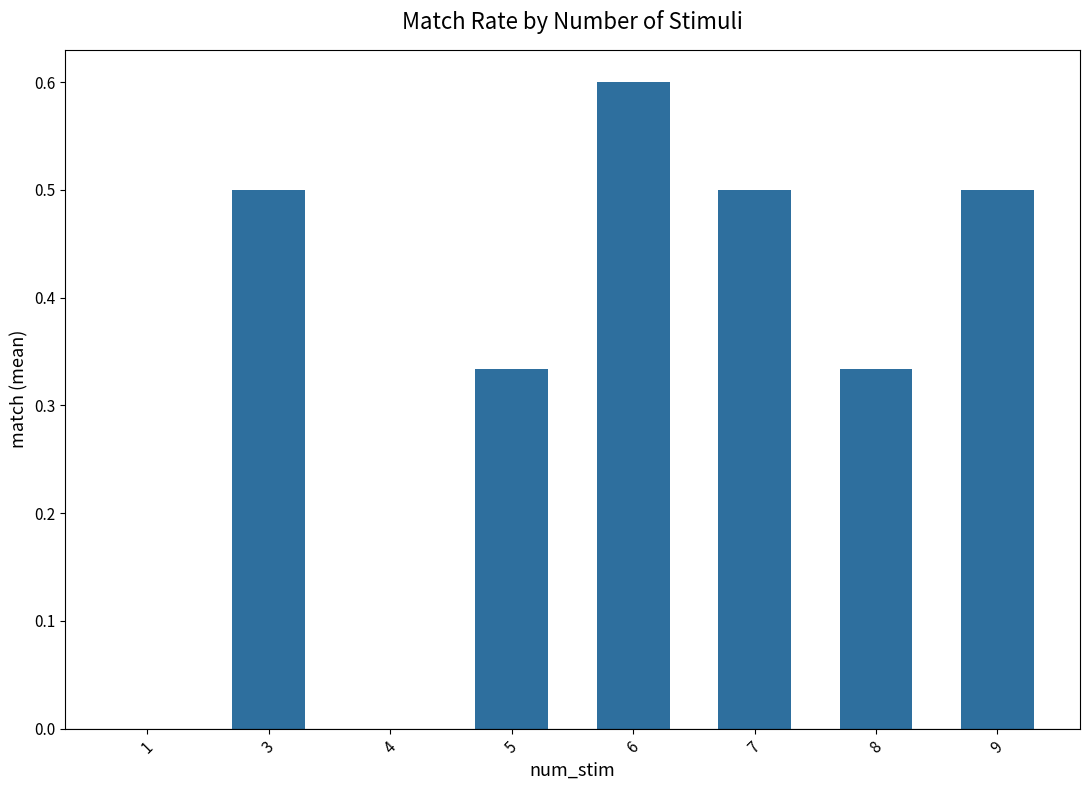

Count the number of data series in this chart.

1